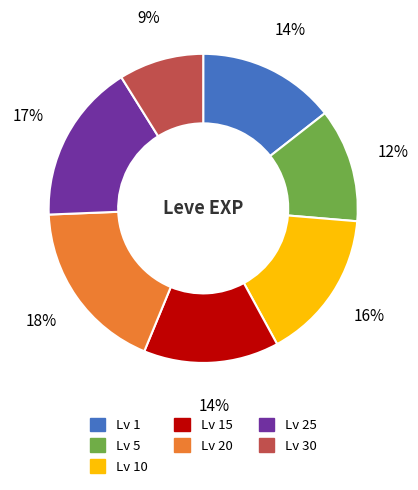

Is there a majority slice in this chart?

No